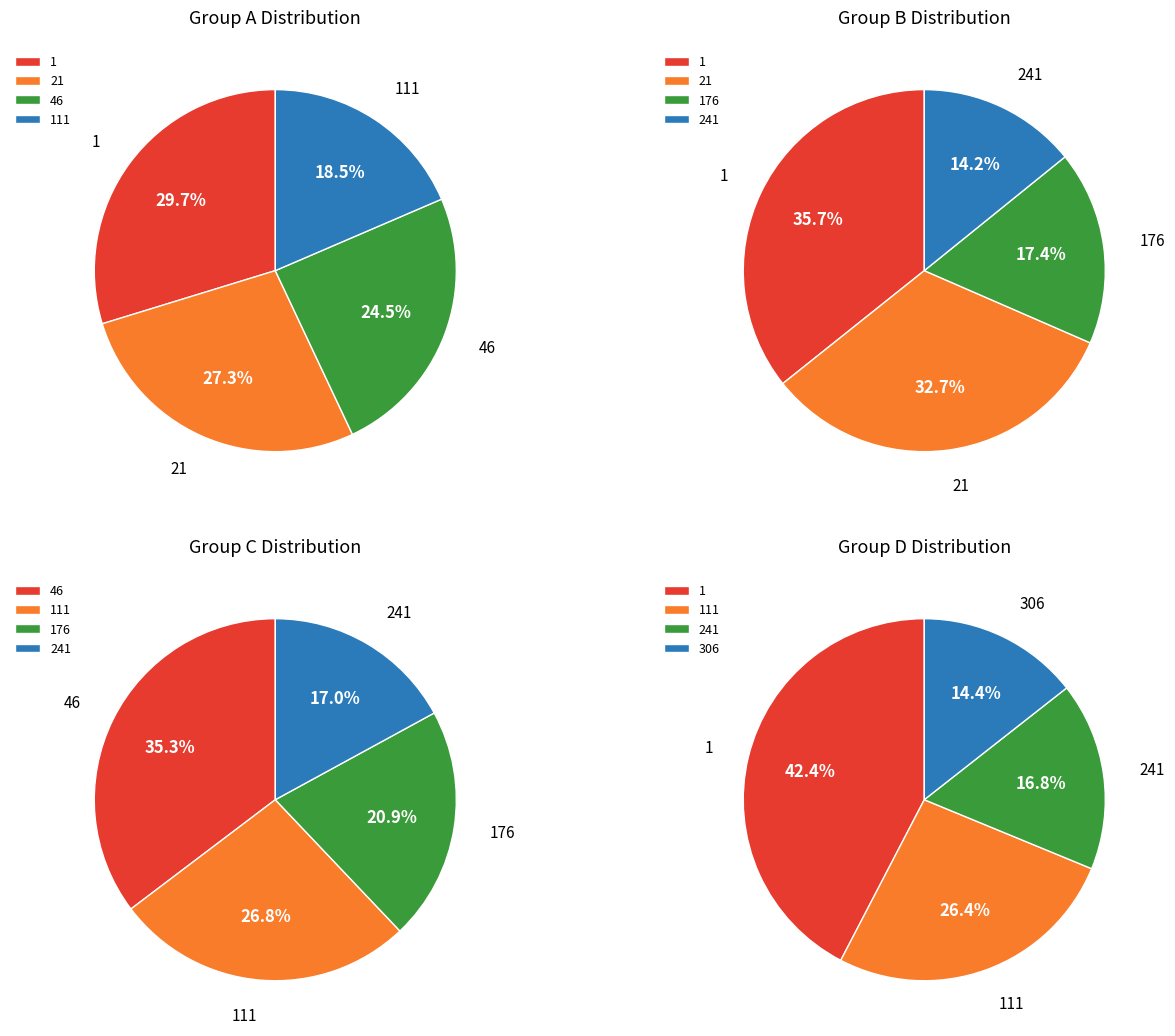

To the nearest percent, what is the difference between the 46 and 306 slice percentages?

11%